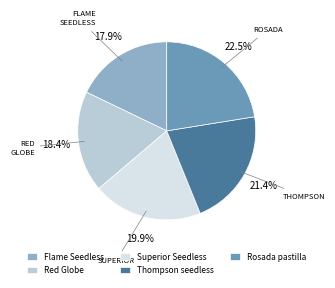

Combined, do Thompson seedless and Rosada pastilla account for over 50%?

No